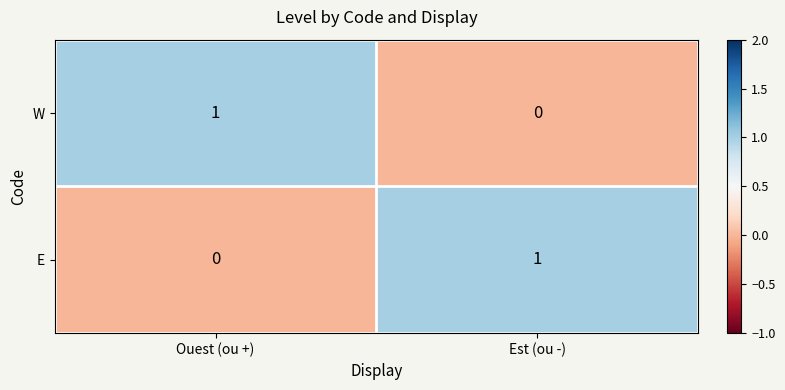

At which label does E reach its minimum?

Ouest (ou +)